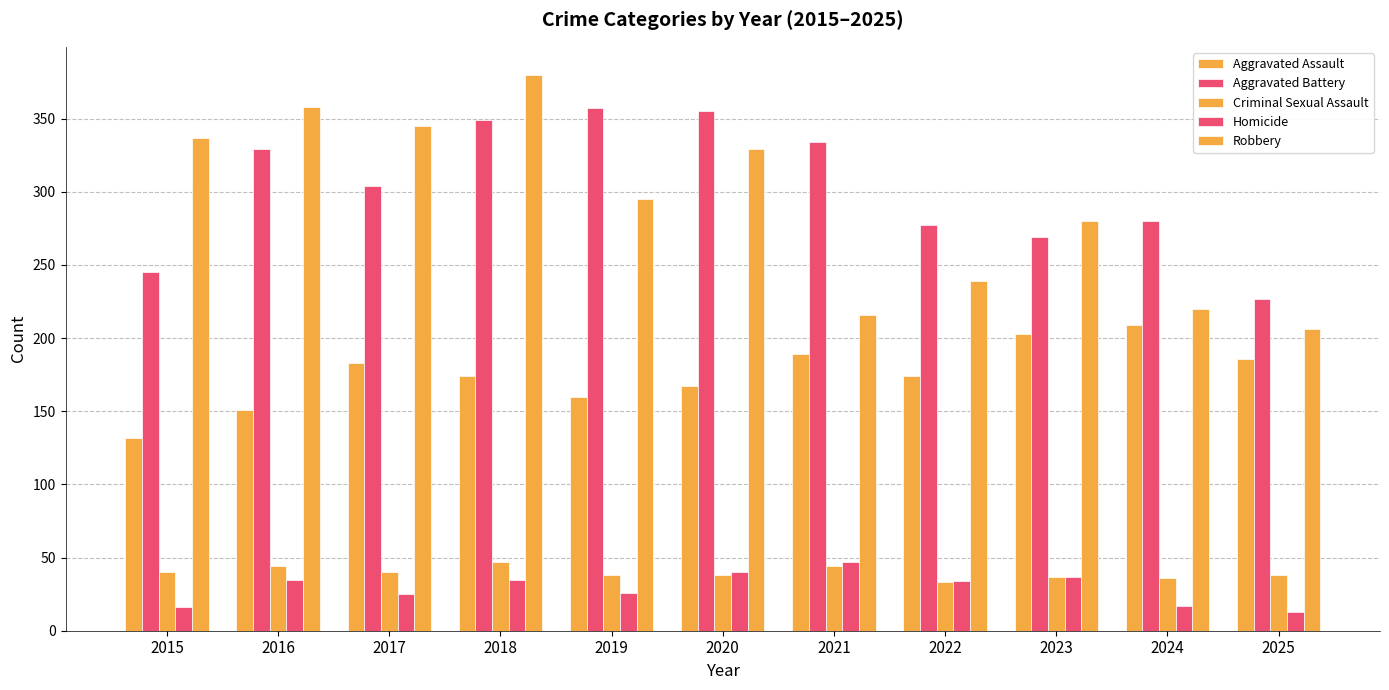

What is the greatest value displayed?

380